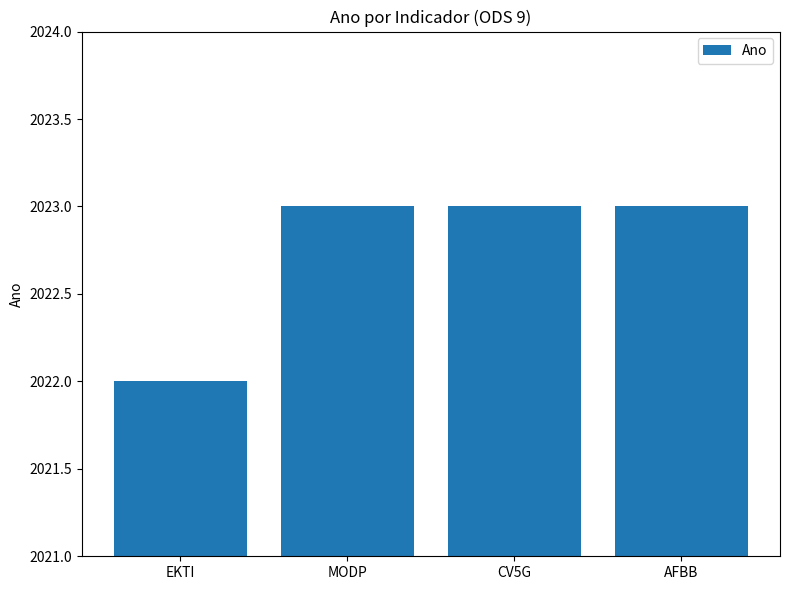

Between MODP and EKTI, which is larger?

MODP